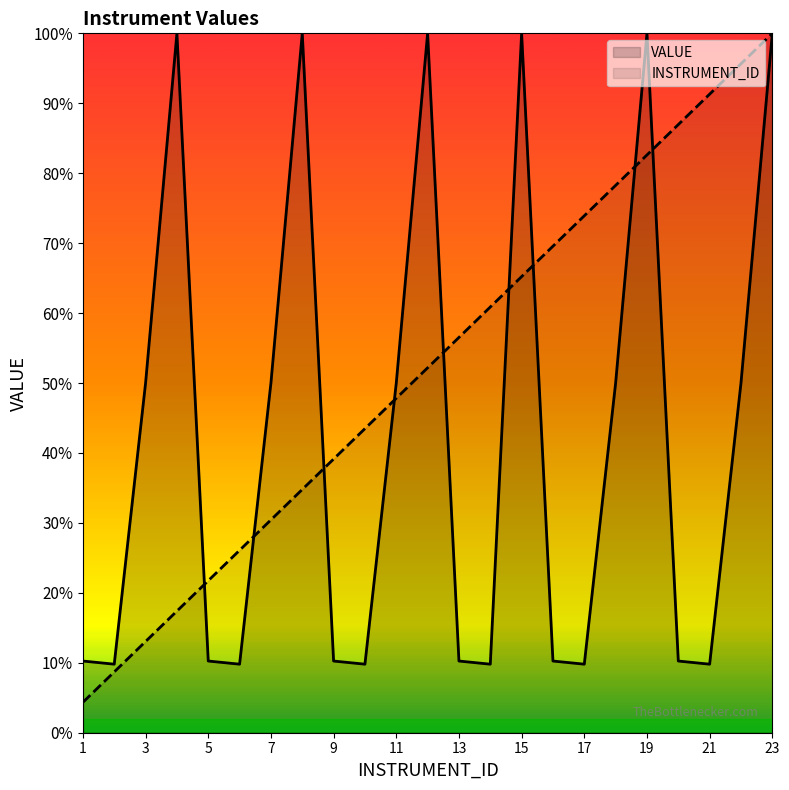

Reading left to right, extract all data points from this chart.

VALUE: 10.2	9.8	50.0	100.0	10.2	9.8	50.0	100.0	10.2	9.8	50.0	100.0	10.2	9.8	100.0	10.2	9.8	50.0	100.0	10.2	9.8	50.0	100.0
INSTRUMENT_ID: 4.3	8.7	13.0	17.4	21.7	26.1	30.4	34.8	39.1	43.5	47.8	52.2	56.5	60.9	65.2	69.6	73.9	78.3	82.6	87.0	91.3	95.7	100.0